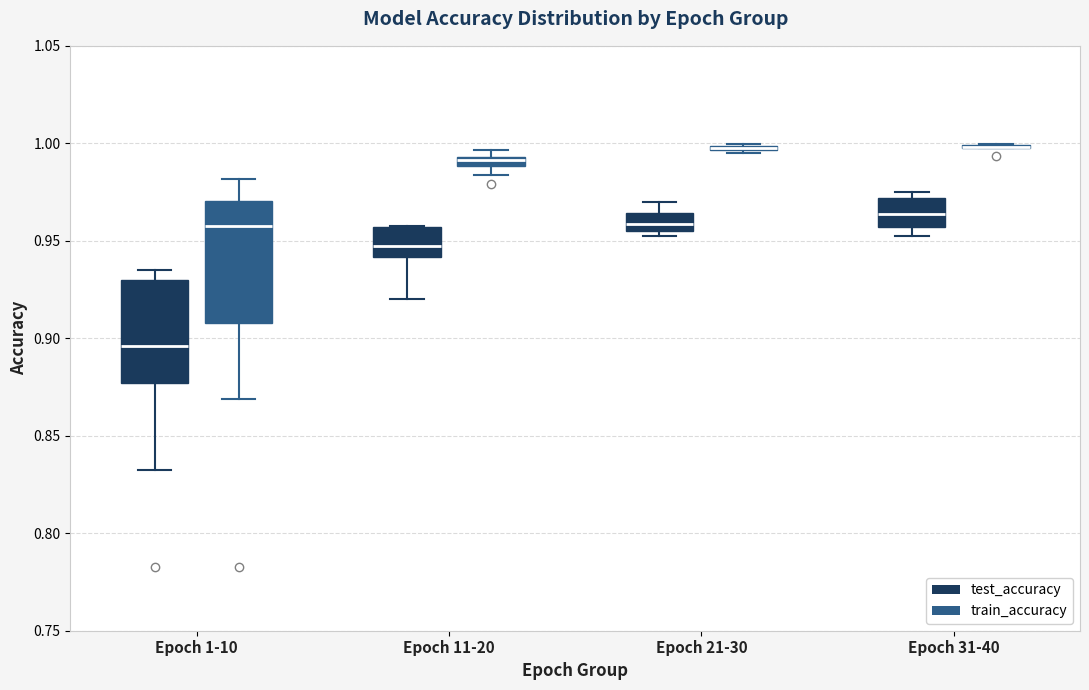

Comparing the boxes themselves (not the whiskers), which one is the tallest?

Epoch 1-10 (train_accuracy)